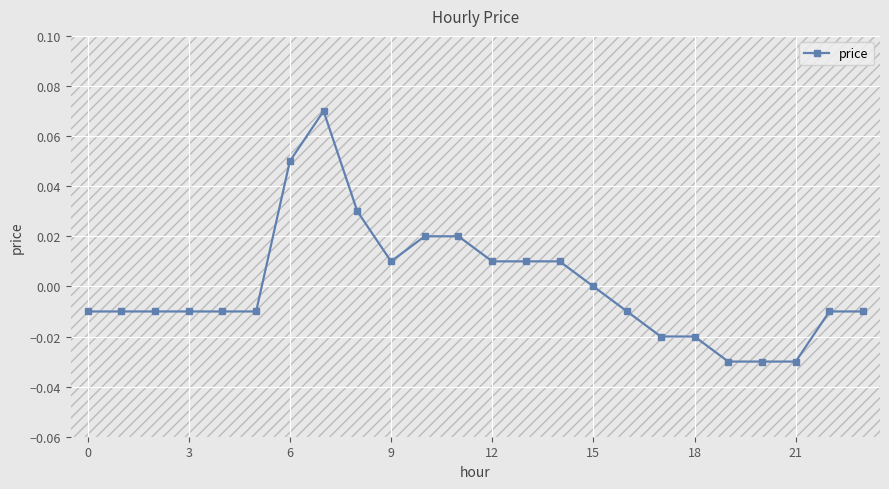

Is this an area chart (filled region under the line)?

No